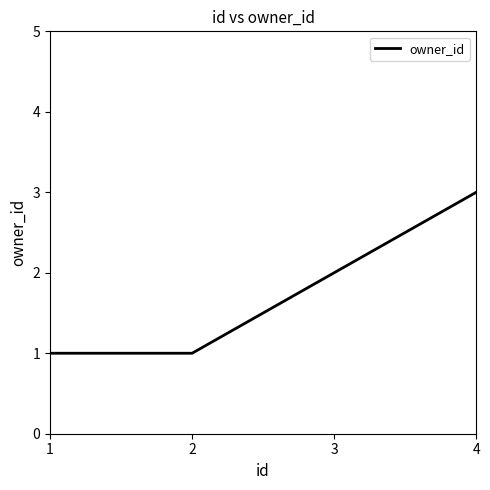

What is the ratio of the value at 2 to the value at 1?

1.0